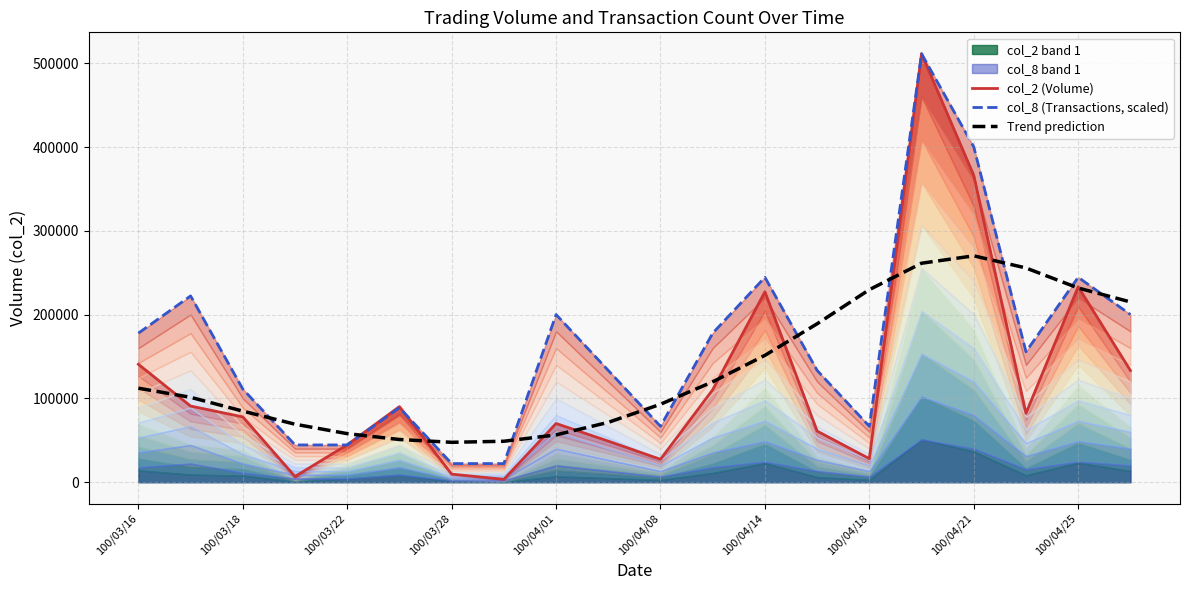

Reading left to right, what are all the values shown in this chart?

col_2 (Volume): 140750.0	90890.0	77920.0	6800.0	44630.0	90230.0	9600.0	3400.0	70050.0	49000.0	27300.0	110390.0	227250.0	61000.0	28090.0	511400.0	366230.0	82260.0	233230.0	133330.0
col_8 (Transactions, scaled): 177878.3	222347.8	111173.9	44469.6	44469.6	88939.1	22234.8	22234.8	200113.0	133408.7	66704.3	177878.3	244582.6	133408.7	66704.3	511400.0	400226.1	155643.5	244582.6	200113.0
Trend prediction: 112199.7	101332.2	84836.6	69216.2	57949.6	50962.2	47611.1	48868.1	56486.8	71403.5	93039.6	119827.7	151420.5	189081.8	229812.5	261374.3	270213.2	255696.7	231798.6	215169.6